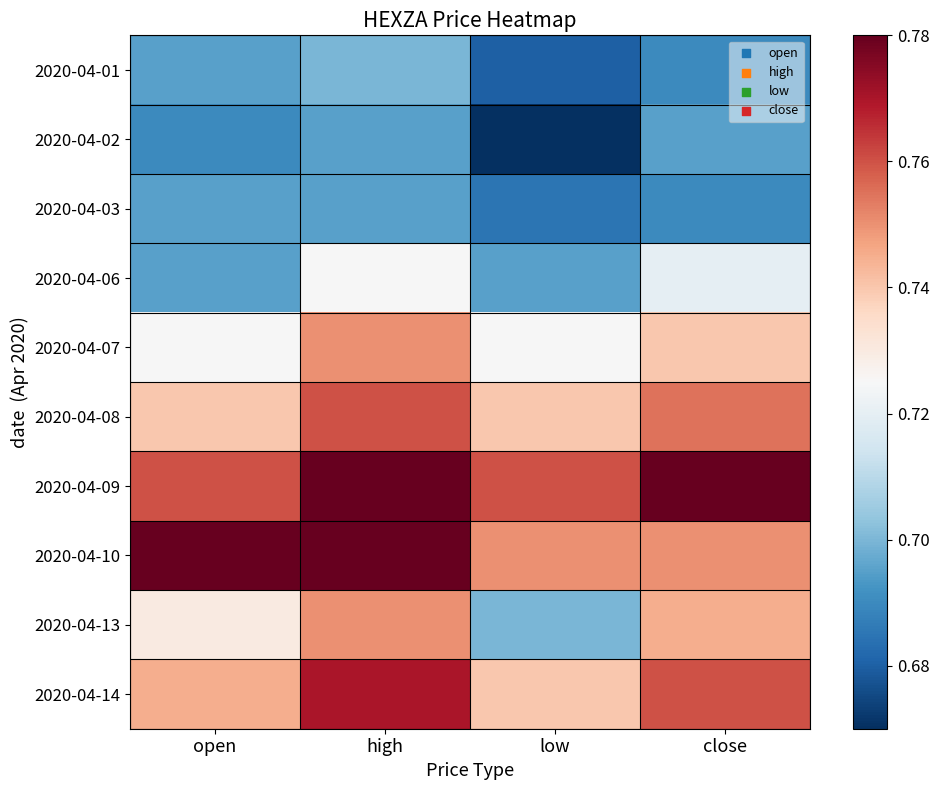

Which series has the largest range (max minus min)?

2020-04-13